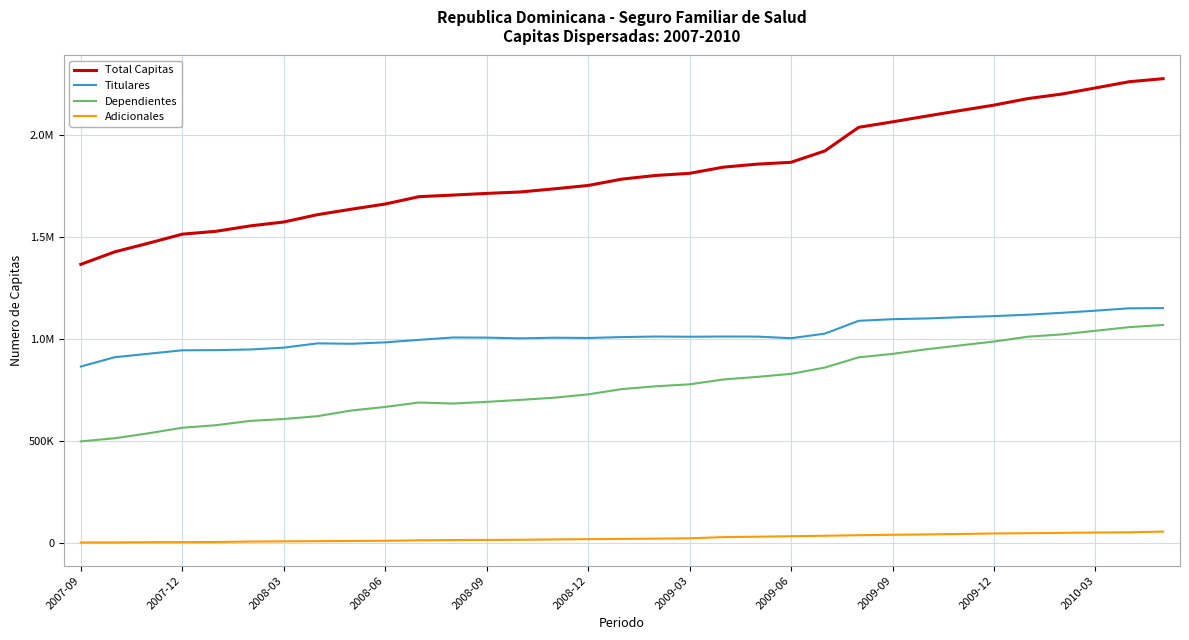

Reading left to right, what are all the values shown in this chart?

Total Capitas: 1365545	1426608	1469201	1513477	1527586	1553787	1573142	1609077	1635841	1661157	1697287	1705030	1713251	1720324	1735659	1752077	1783337	1801214	1811606	1841904	1856663	1865762	1921398	2037181	2063897	2091906	2119180	2145905	2177823	2199981	2230086	2260556	2275475
Titulares: 864823	910379	927527	944416	945206	948345	957362	978373	976409	983268	995565	1007154	1006525	1002973	1006103	1004756	1009171	1011818	1010836	1011825	1011555	1003639	1026036	1088954	1096838	1100361	1106541	1111961	1118760	1128040	1138541	1150207	1151055
Dependientes: 498096	513329	537699	564795	577426	598349	607633	621557	649427	666831	688569	683352	691743	701453	712112	728414	754277	768045	777653	801362	814126	828892	859810	909967	926784	949367	968411	987227	1010993	1022177	1040053	1057851	1068514
Adicionales: 2626	2900	3975	4266	4954	7093	8147	9147	10005	11058	13153	14524	14983	15898	17444	18907	19889	21351	23117	28717	30982	33231	35552	38260	40275	42178	44228	46717	48070	49764	51492	52498	55906